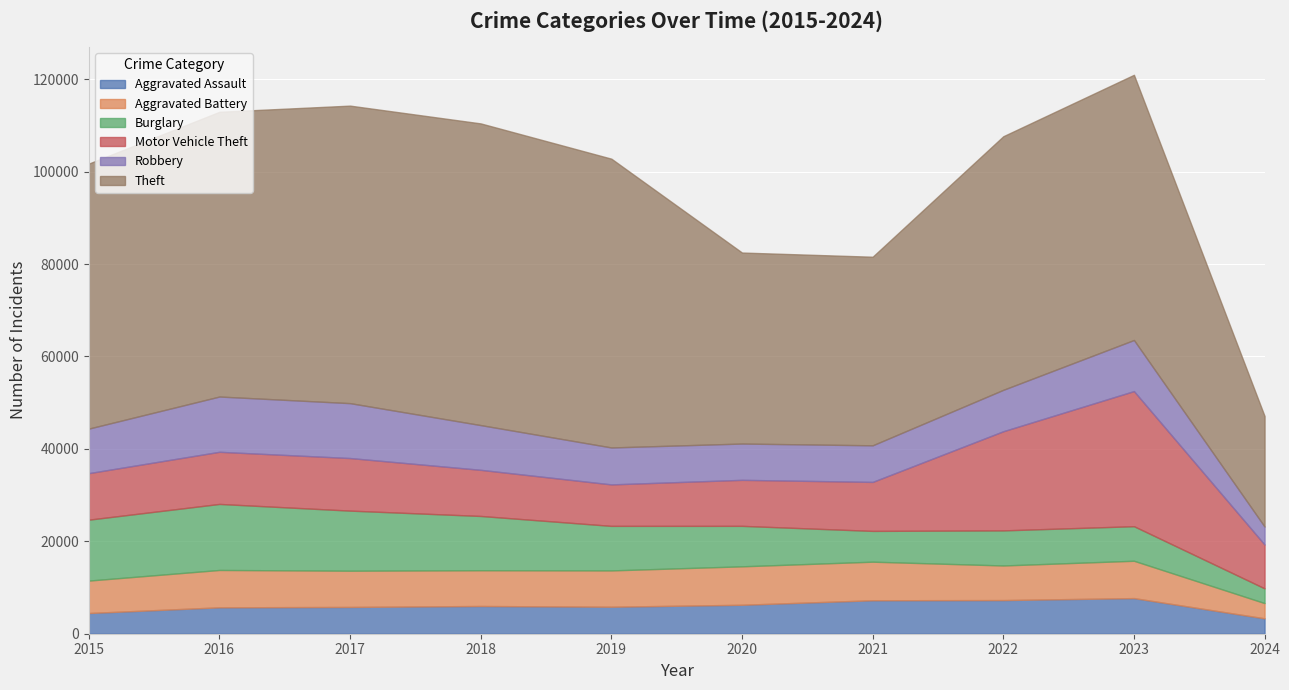

What is the difference between the highest and lowest values at 2016?

55911